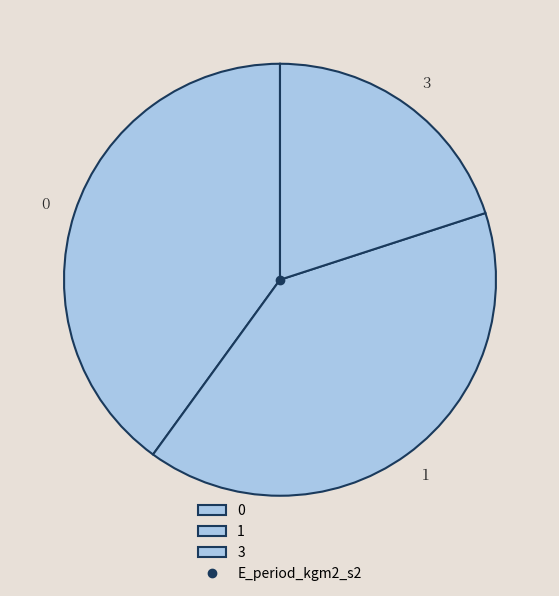

Count the number of slices in the pie.

3